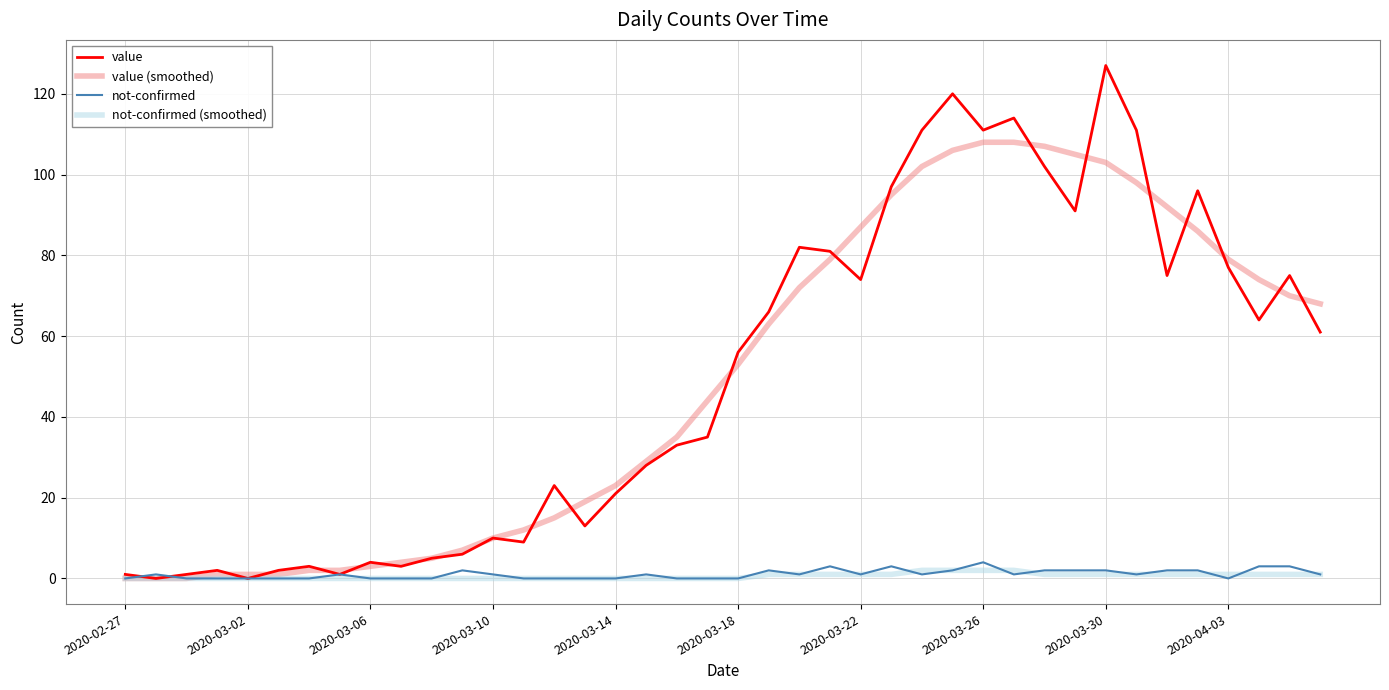

How many lines are shown in the chart?

4